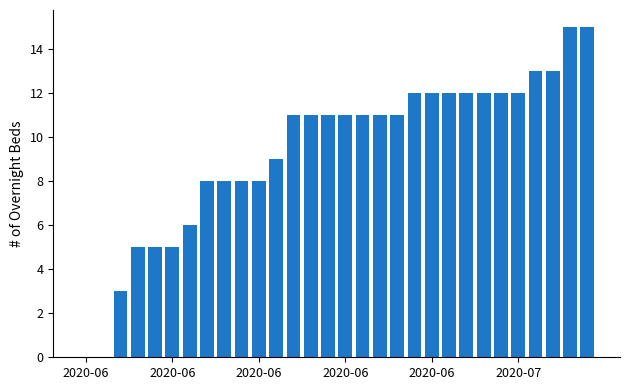

How many series are shown in this chart?

1